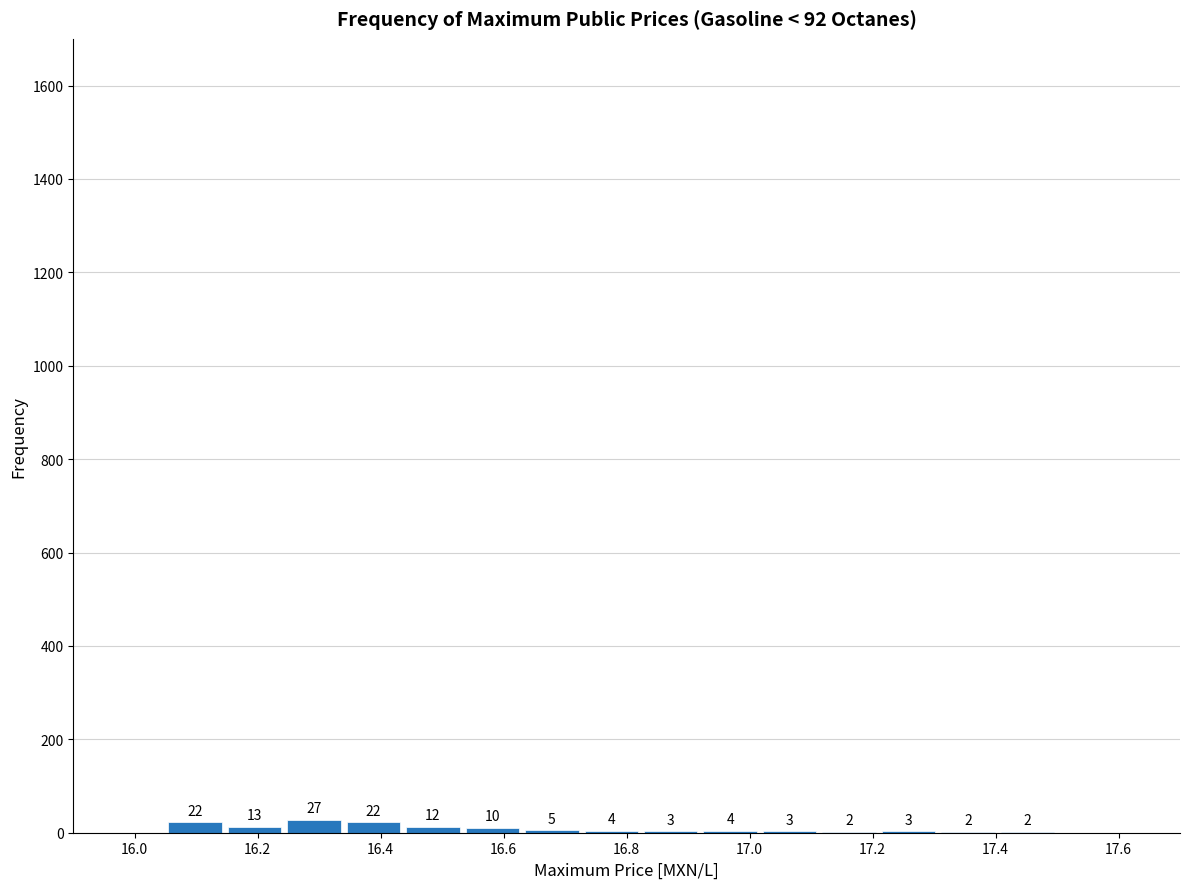

What is the height of the bar covering 16.54 to 16.64 on the x-axis? The bar edges are not printed on the chart, so give them approximately, as read against the axis.

10